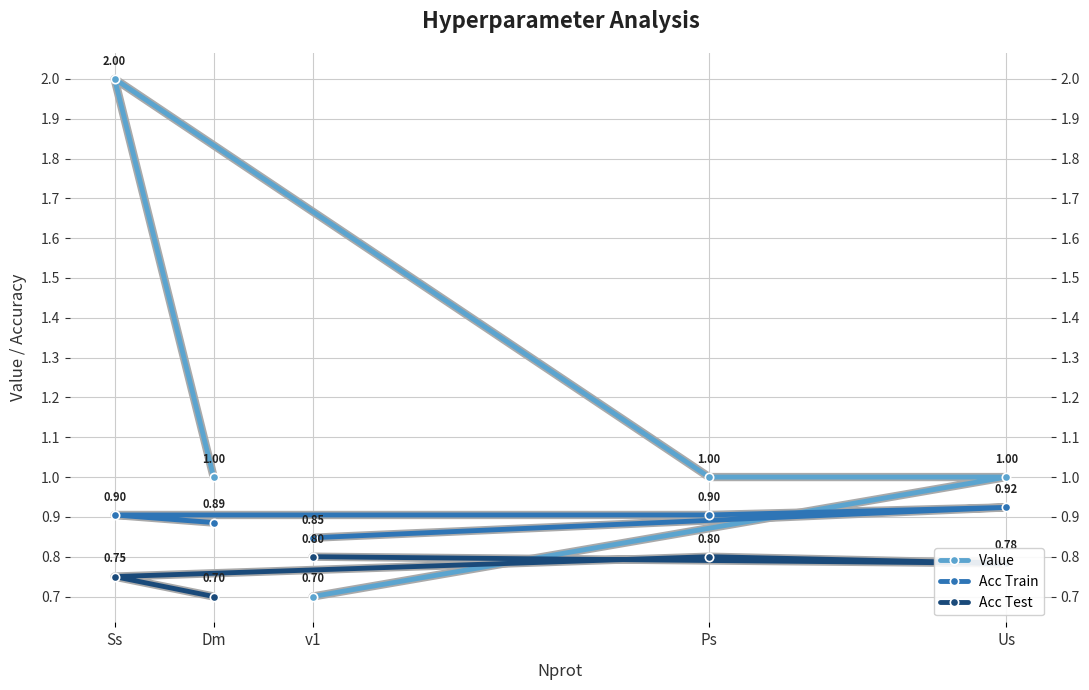

Which series ends up on top after the final intersection of Acc Test and Value?

Acc Test